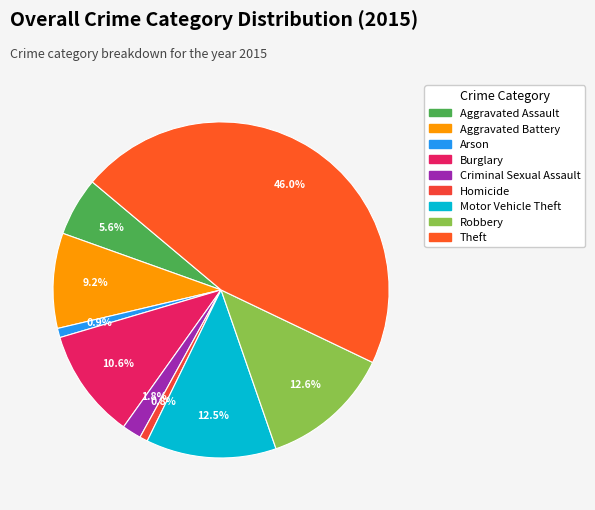

To the nearest percent, what is the average slice percentage?

11%